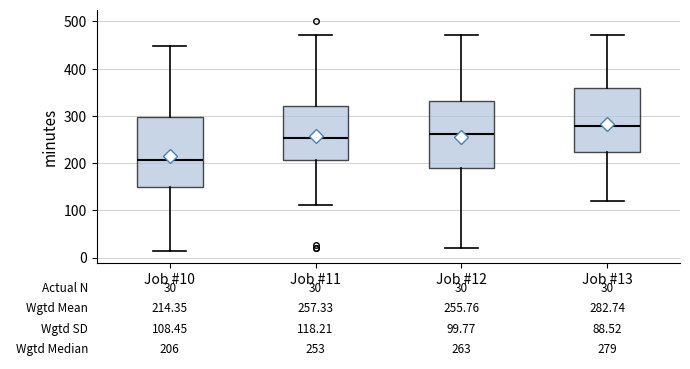

Which box's median line is the lowest?

Job #10